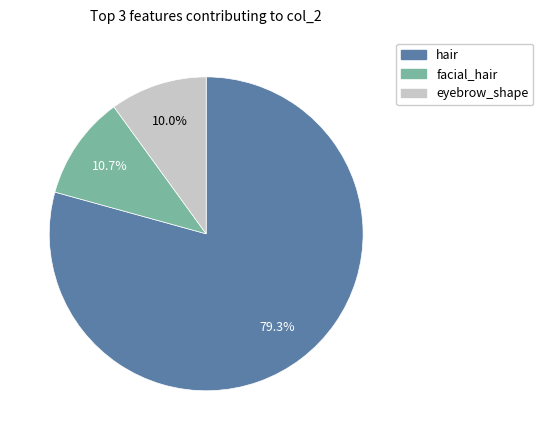

Rank the categories by value from lowest to highest.

eyebrow_shape, facial_hair, hair